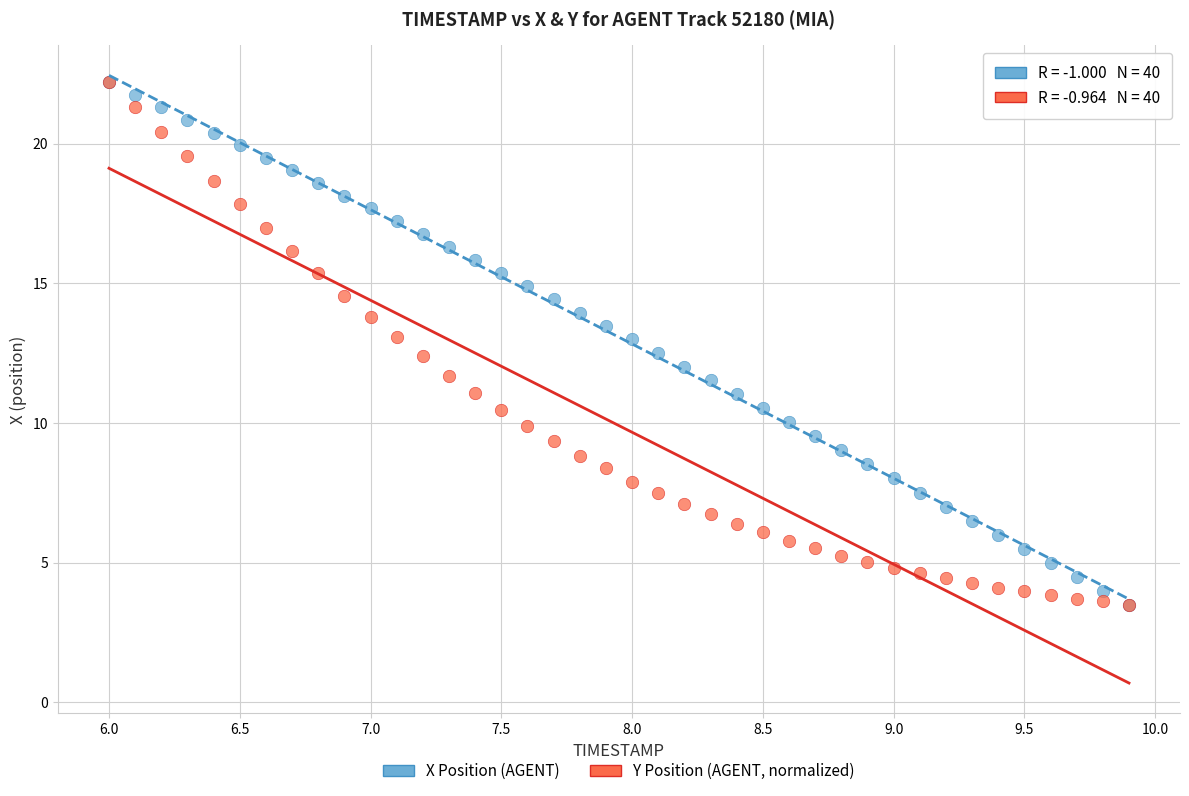

What are all the series names shown in the legend?

X Position (AGENT), Y Position (AGENT, normalized)